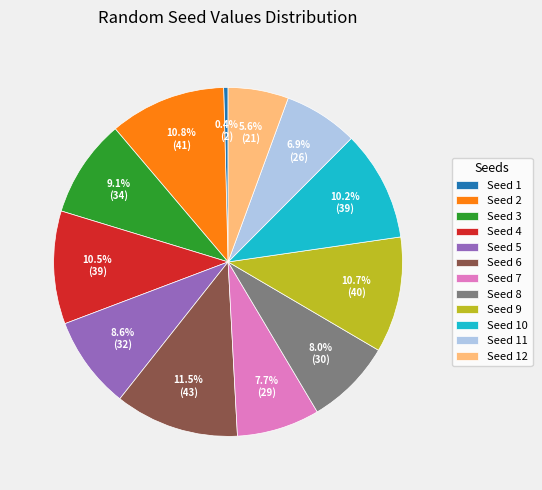

Combined, what portion of the pie is Seed 3 and Seed 9?

19.8%